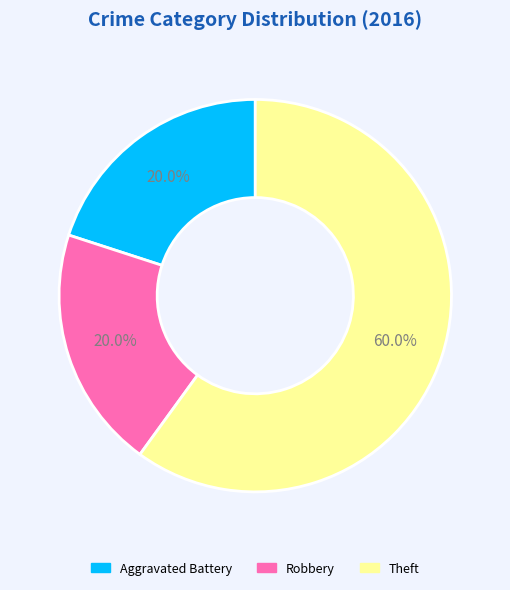

Does Theft account for over 50% of the chart?

Yes